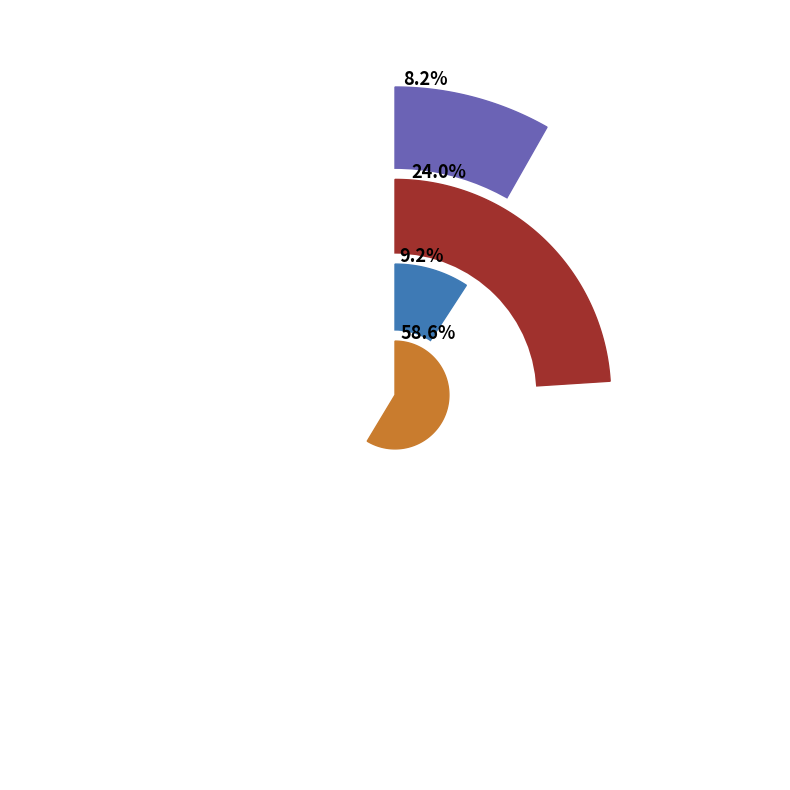

Is it true that 太学建讲殿割王第西偏营置 is 46% of the pie?

False